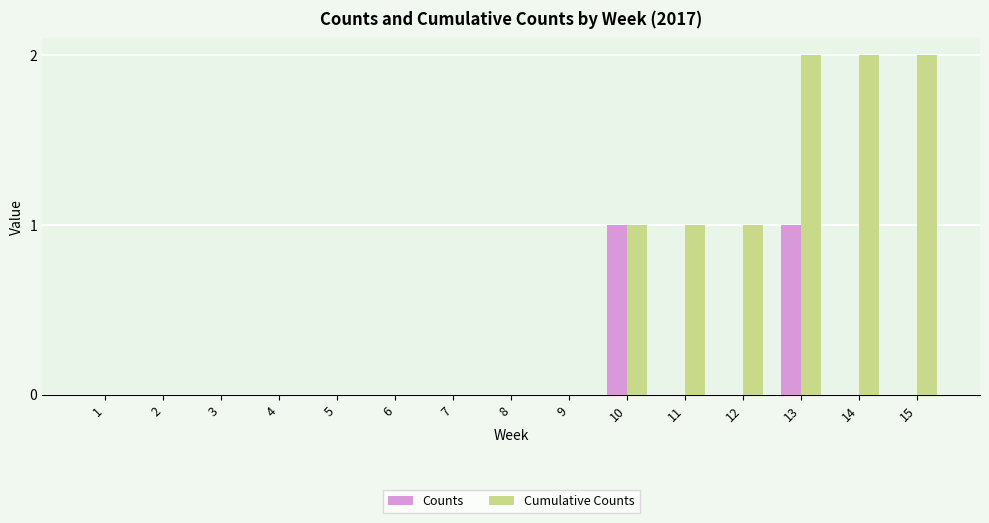

Are the bars horizontal?

No